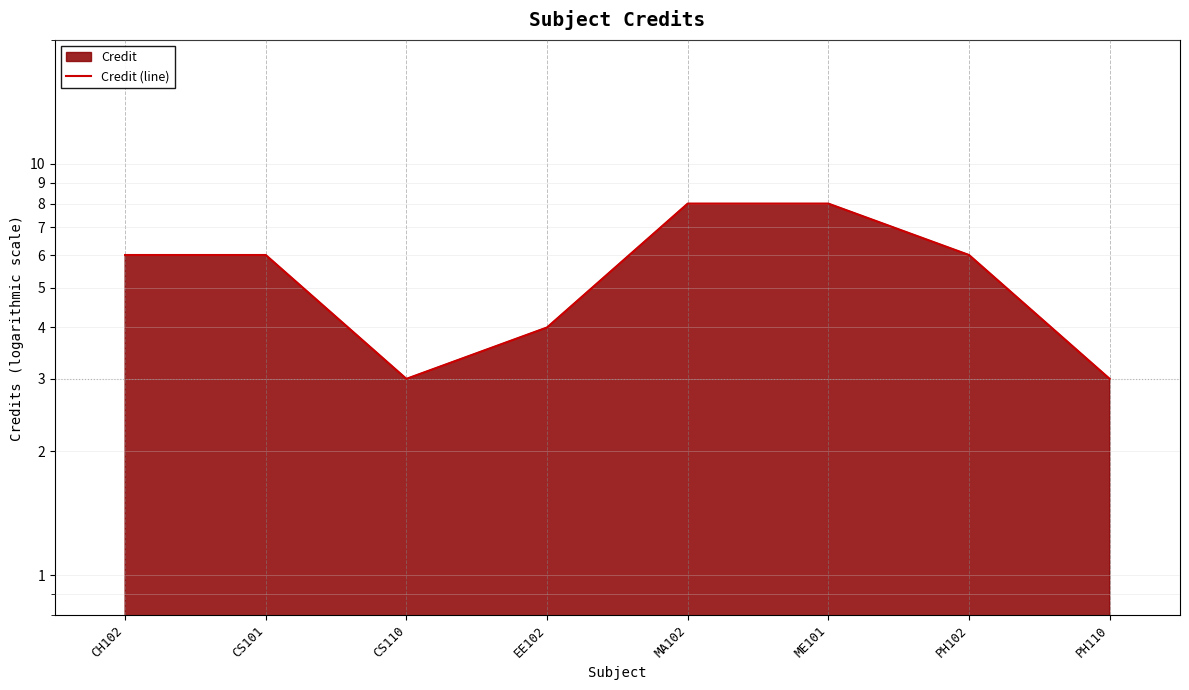

What is the label of the 8th point from the right?

CH102